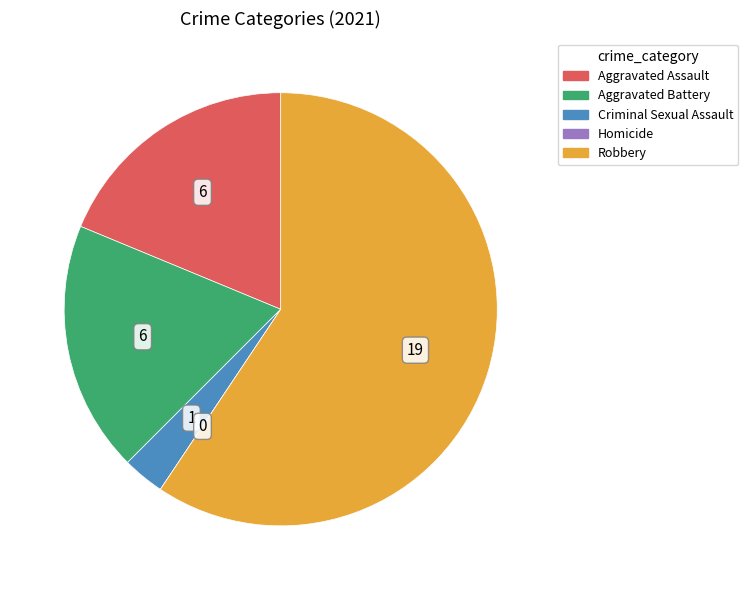

Between Robbery and Aggravated Assault, which is larger?

Robbery